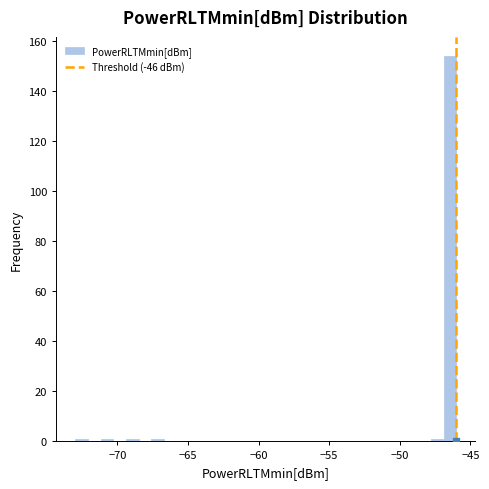

Around what value on the x-axis is the tallest bar? Give the approximate position of its centre, as read against the axis.

-46.5